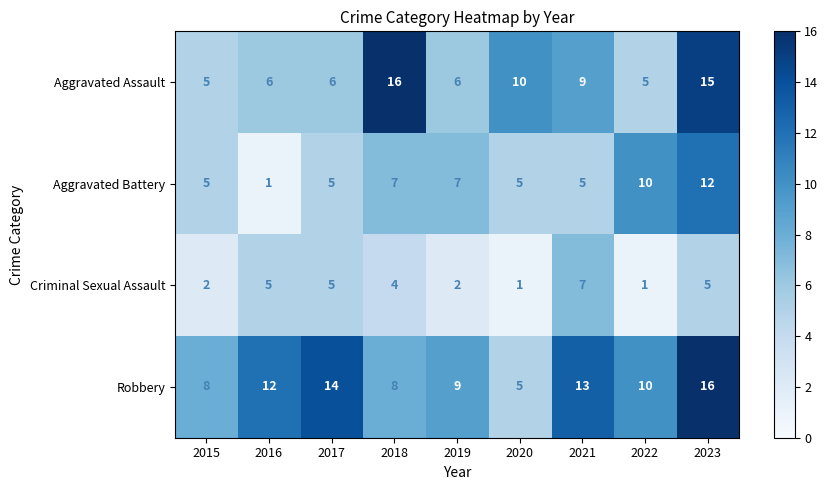

Where is Criminal Sexual Assault nearest to the value 4?

2018